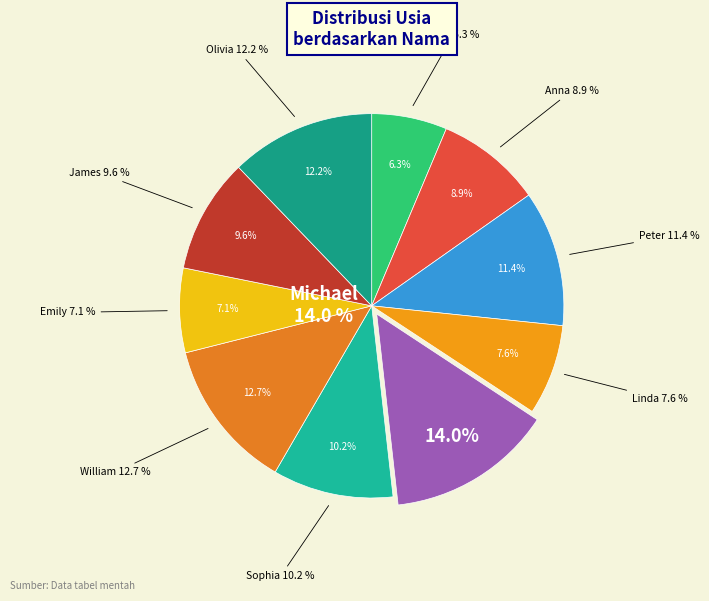

What percentage is NOT represented by Michael?

86.0%